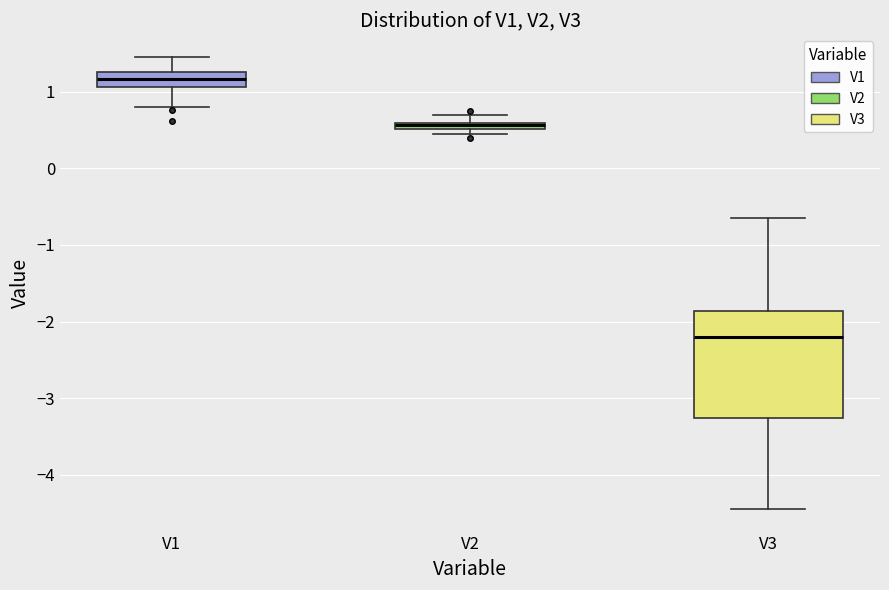

Which box's median line is the lowest?

V3